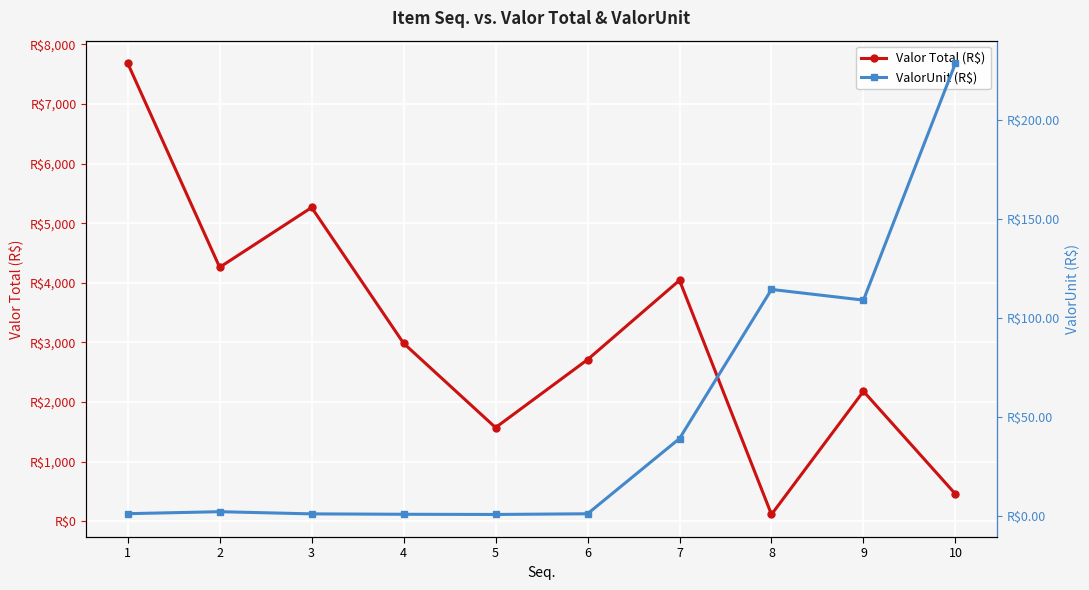

At 9, list the series in order from largest to smallest.

Valor Total (R$), ValorUnit (R$)